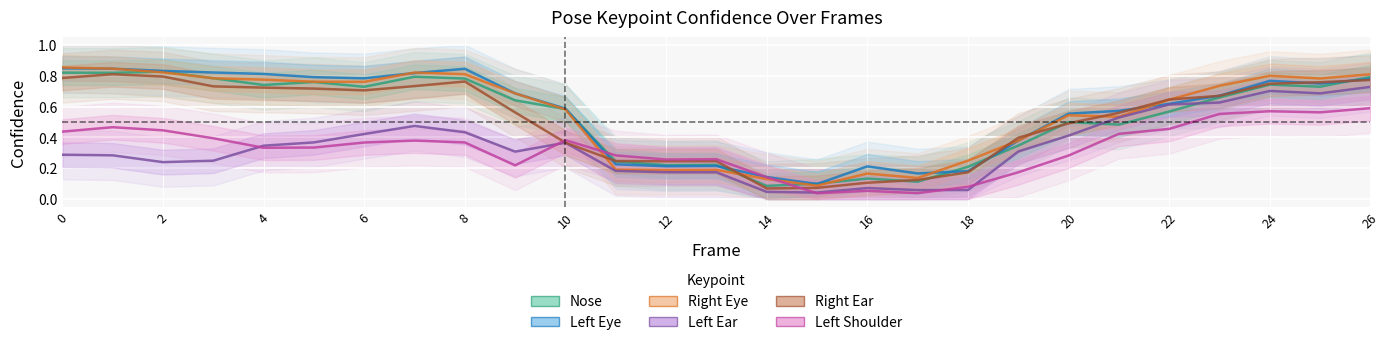

Which series changed the most between 17 and 24?

a_right_eye_confidence